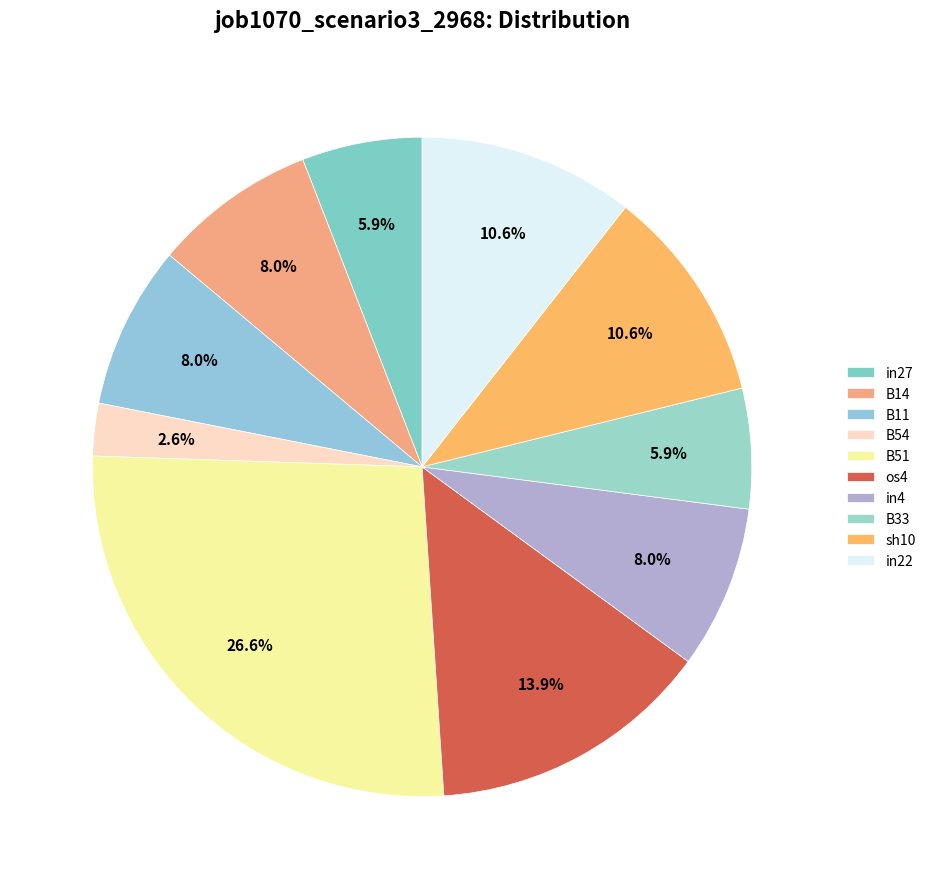

Count the number of slices in the pie.

10